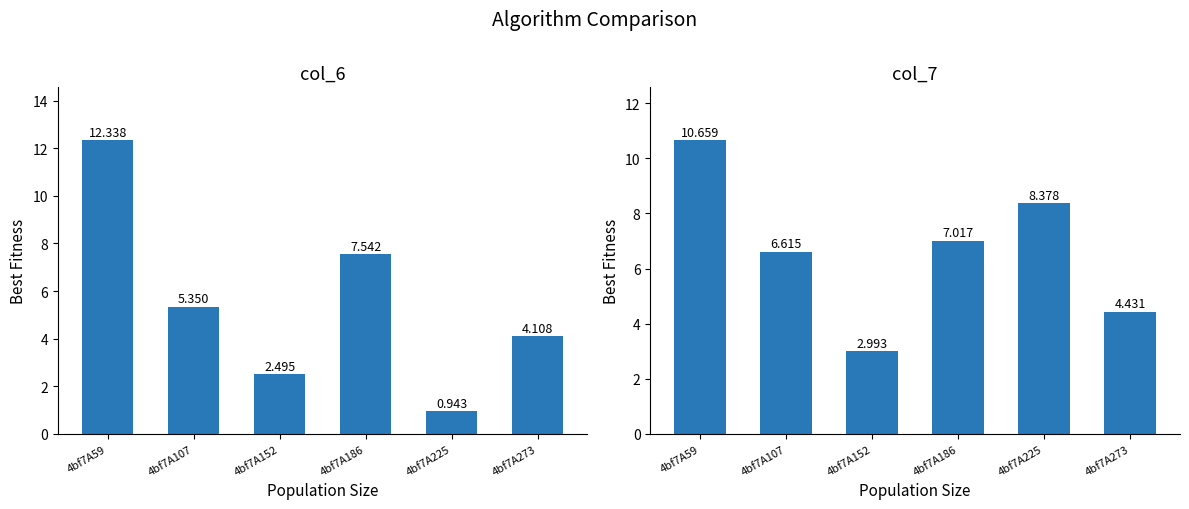

Reading left to right, extract all data points from this chart.

col_6: 12.3	5.3	2.5	7.5	0.9	4.1
col_7: 10.7	6.6	3.0	7.0	8.4	4.4